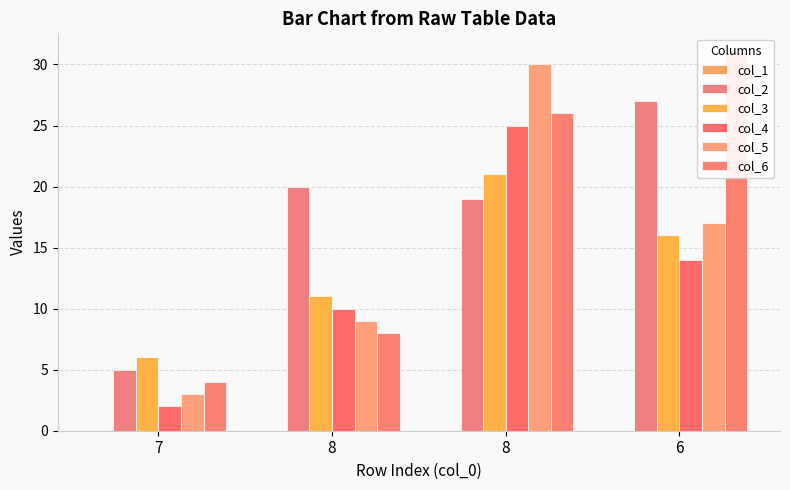

At how many categories does at least one series exceed 9?

3